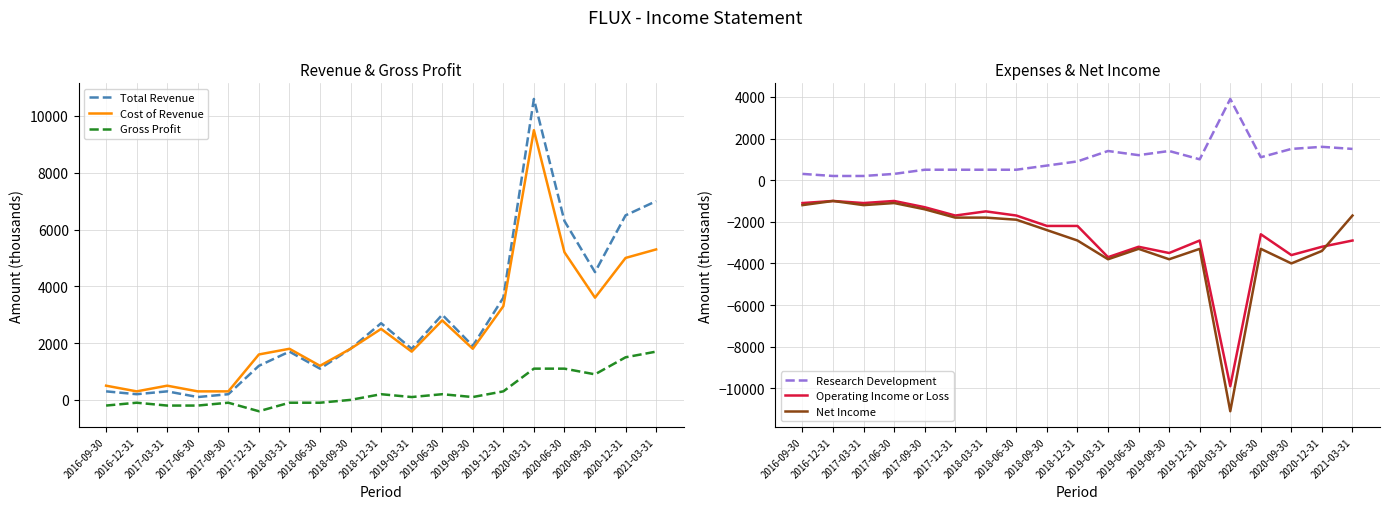

Which series changed the most between 2019-09-30 and 2019-12-31?

Total Revenue